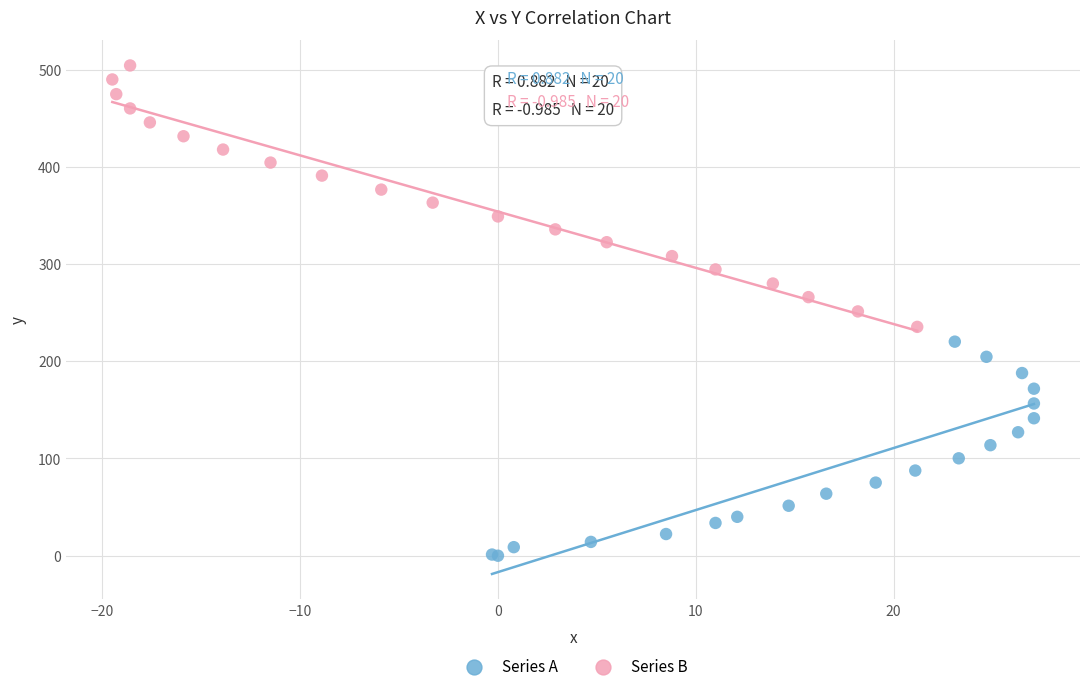

Which series reaches the minimum Y coordinate?

Series A